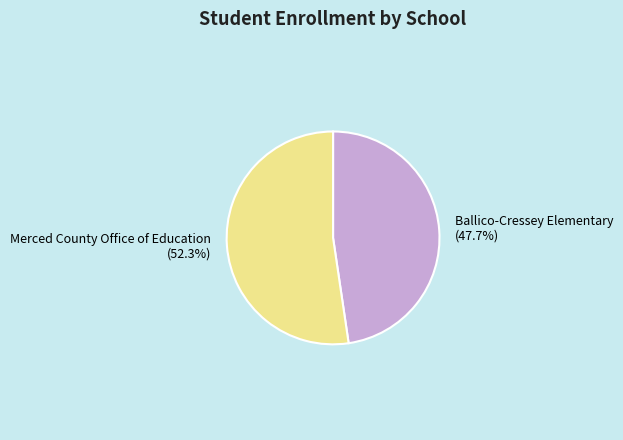

Count the number of slices in the pie.

2